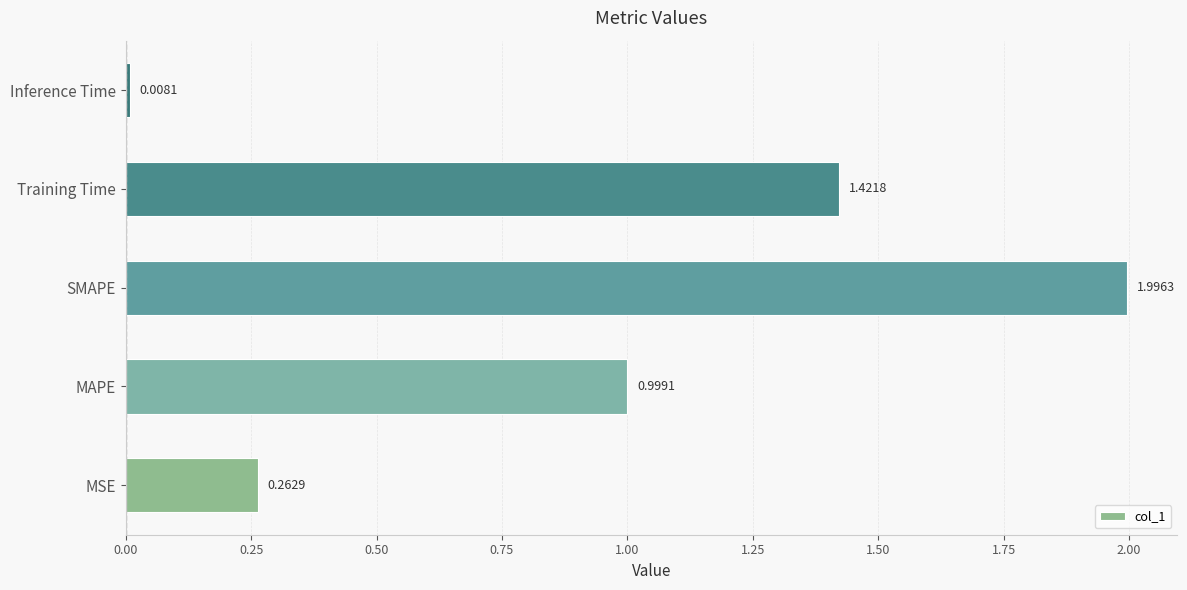

At which category does the chart reach its peak across all series?

SMAPE